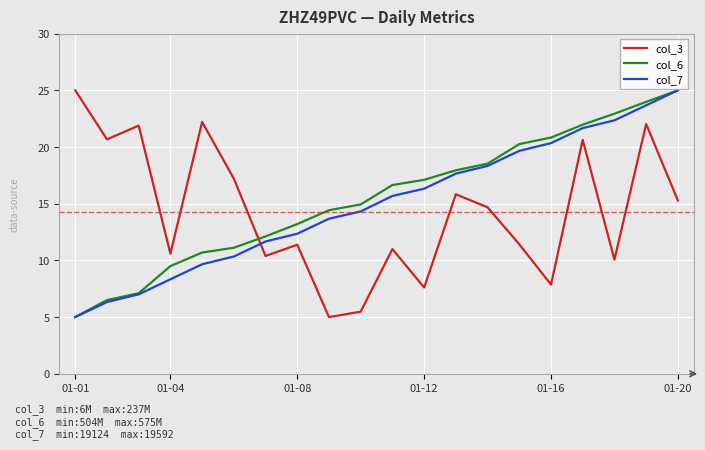

Which series ends up on top after the final intersection of col_7 and col_3?

col_7